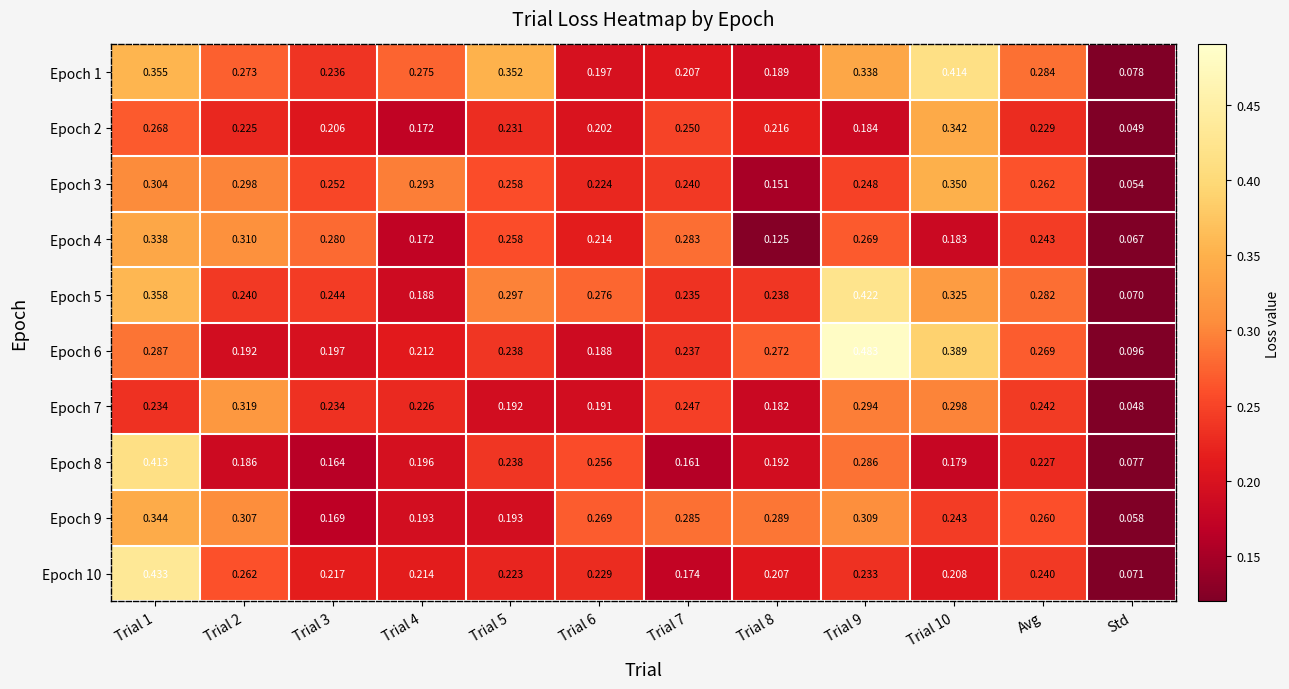

At which label is Epoch 2 closest to 0?

Std